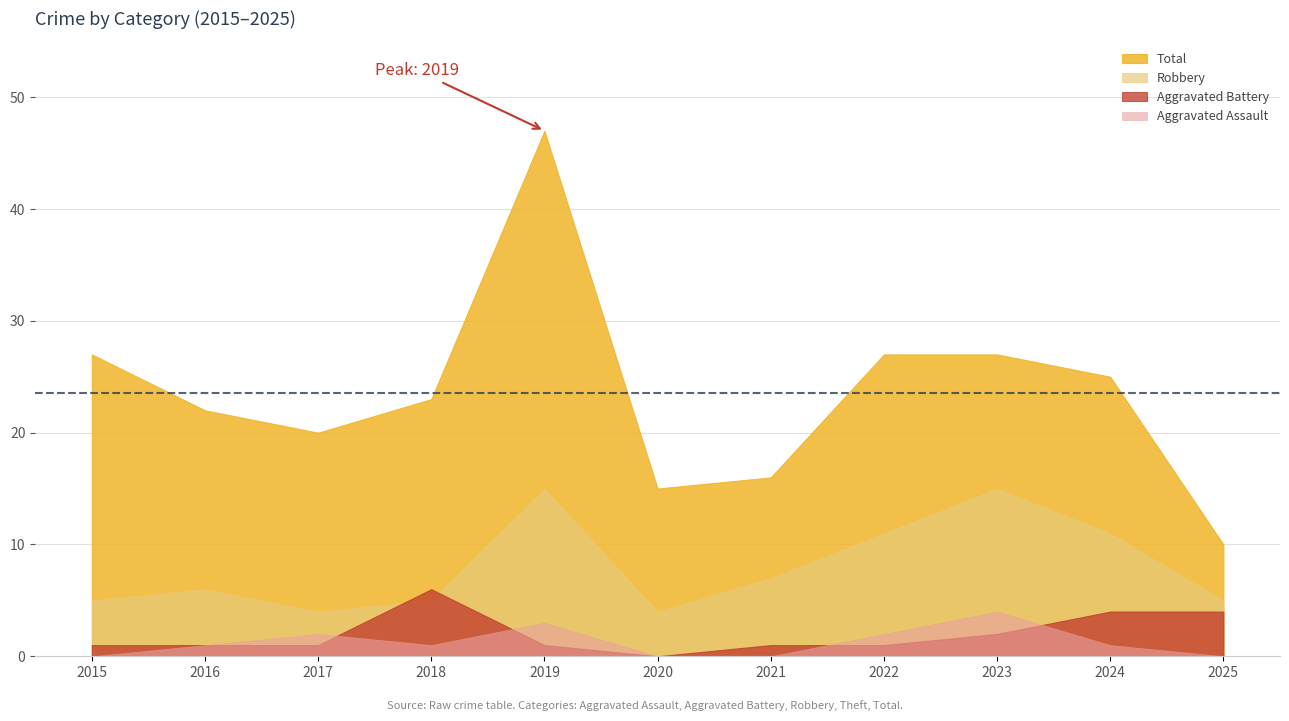

True or false: Aggravated Assault and Total cross at least once.

False